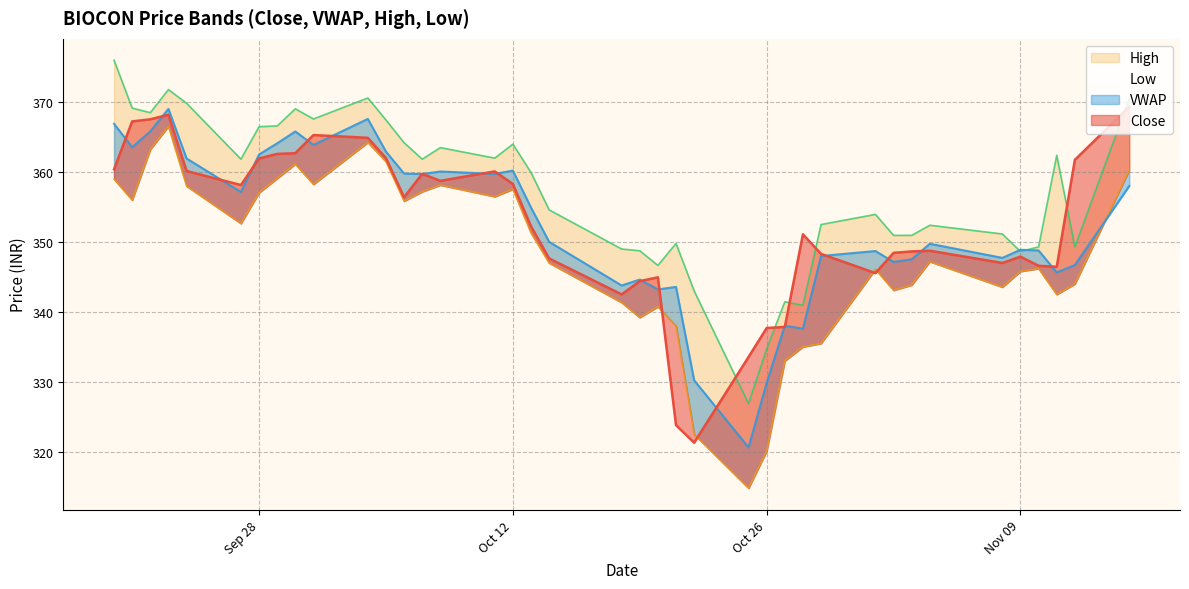

What is the difference between the maximum and minimum values in the Close series?

48.1